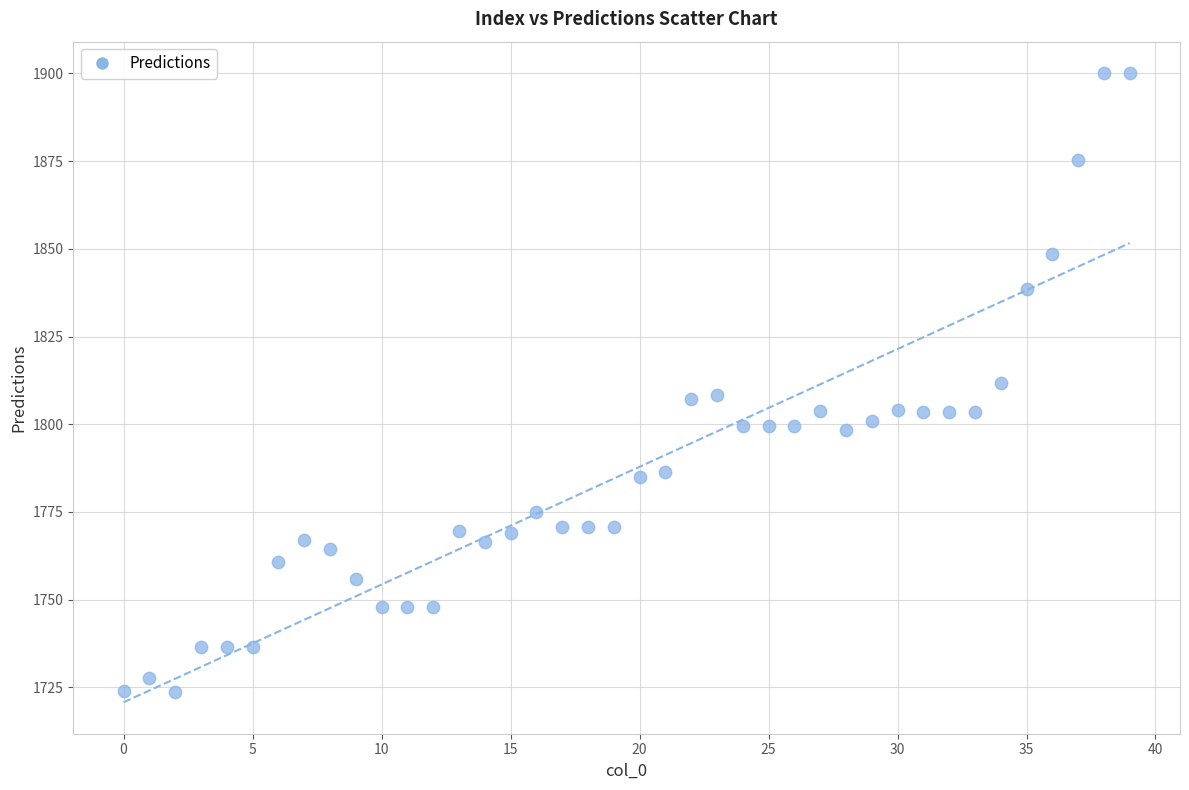

What is the range of Y values (max minus min)?

176.4